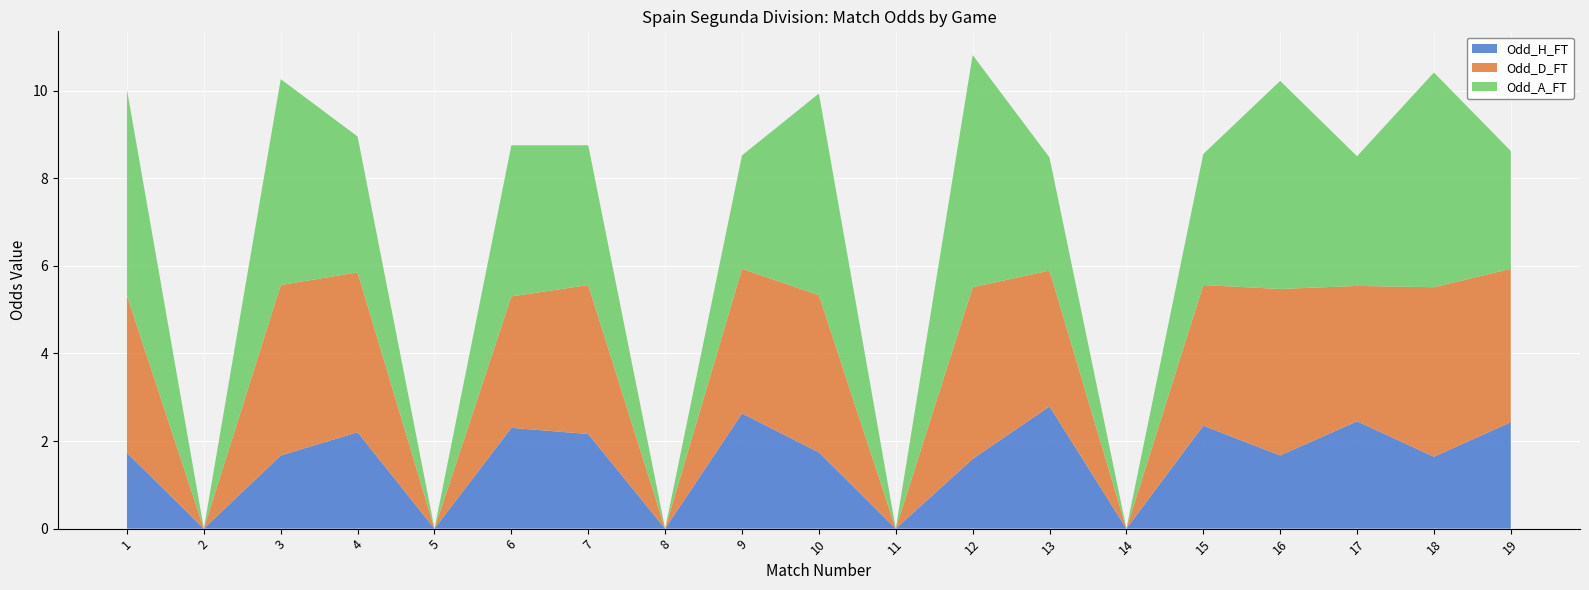

Reading left to right, extract all data points from this chart.

Odd_H_FT: 1=1.7	2=0.0	3=1.7	4=2.2	5=0.0	6=2.3	7=2.2	8=0.0	9=2.6	10=1.7	11=0.0	12=1.6	13=2.8	14=0.0	15=2.4	16=1.7	17=2.5	18=1.6	19=2.4
Odd_D_FT: 1=3.6	2=0.0	3=3.9	4=3.6	5=0.0	6=3.0	7=3.4	8=0.0	9=3.3	10=3.6	11=0.0	12=3.9	13=3.1	14=0.0	15=3.2	16=3.8	17=3.1	18=3.9	19=3.5
Odd_A_FT: 1=4.7	2=0.0	3=4.7	4=3.1	5=0.0	6=3.5	7=3.2	8=0.0	9=2.6	10=4.6	11=0.0	12=5.3	13=2.6	14=0.0	15=3.0	16=4.8	17=3.0	18=4.9	19=2.7